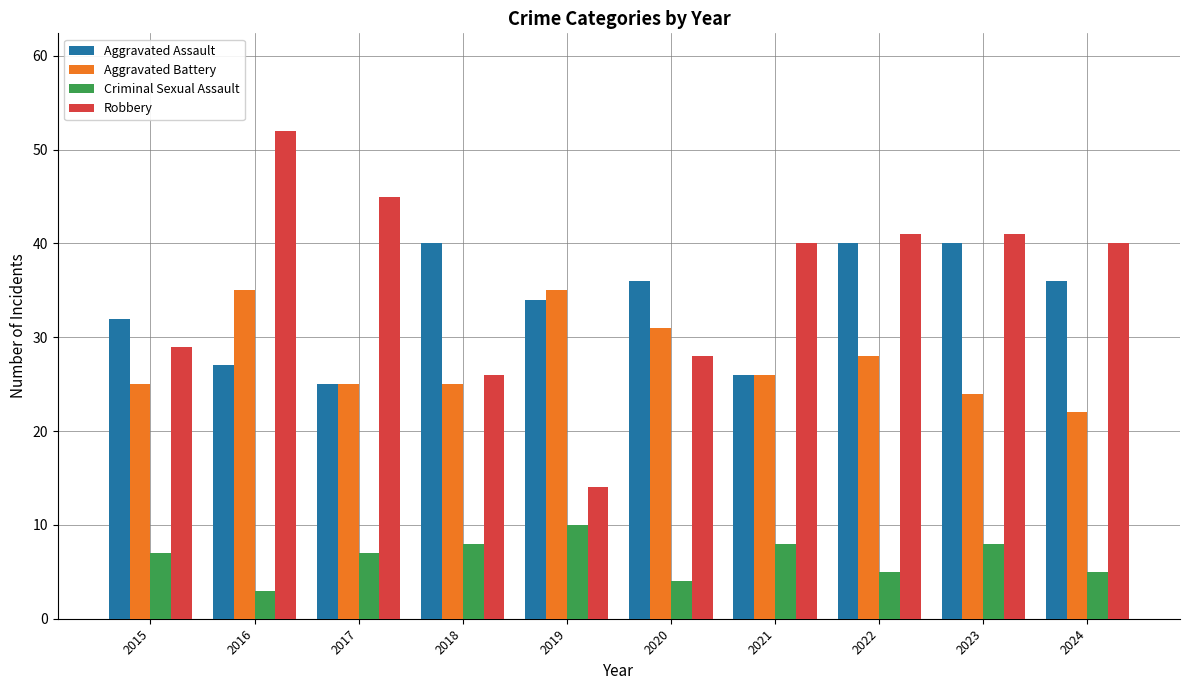

What is the sum of all Criminal Sexual Assault values?

65